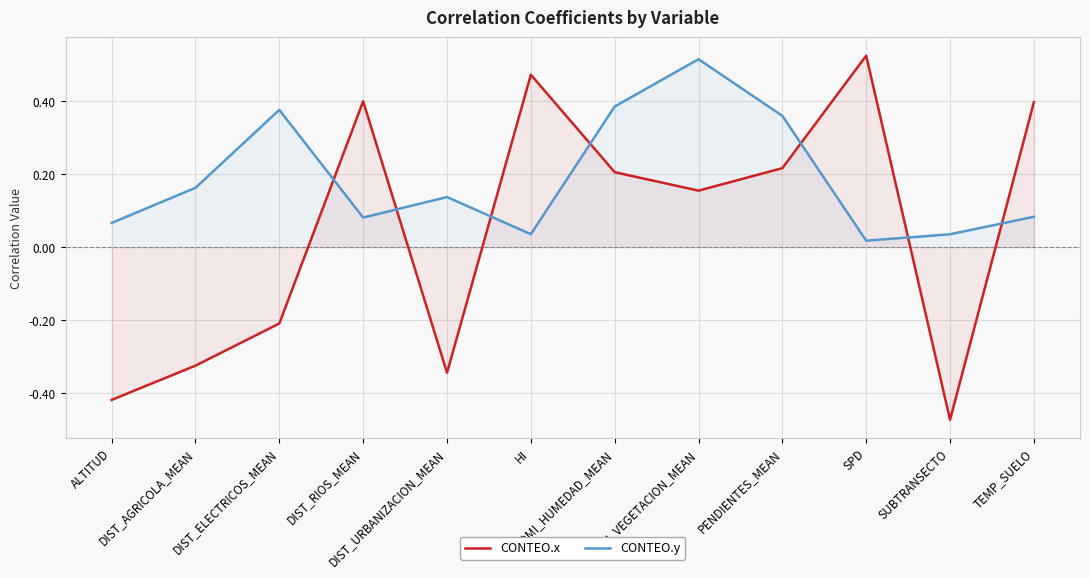

Reading right to left, extract all data points from this chart.

CONTEO.x: 0.4	-0.5	0.5	0.2	0.2	0.2	0.5	-0.3	0.4	-0.2	-0.3	-0.4
CONTEO.y: 0.1	0.0	0.0	0.4	0.5	0.4	0.0	0.1	0.1	0.4	0.2	0.1